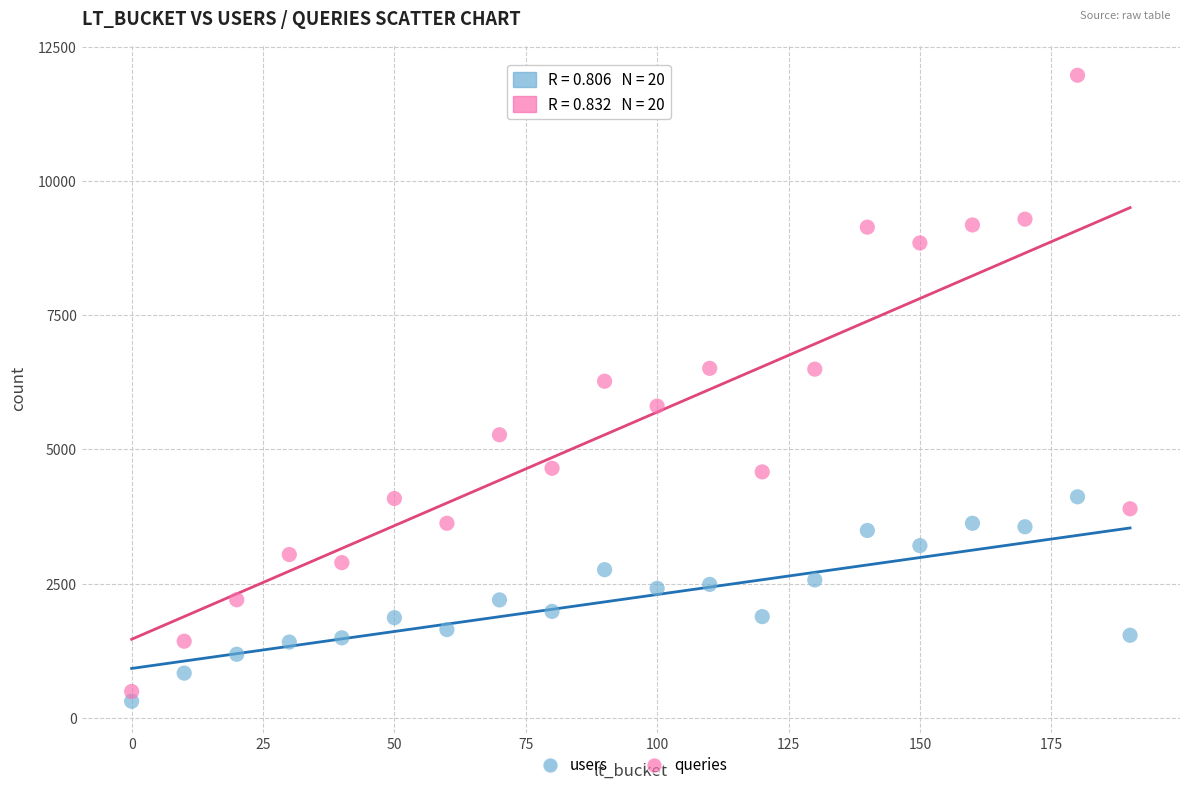

Across all series, what Y value is closest to 6137?

6268